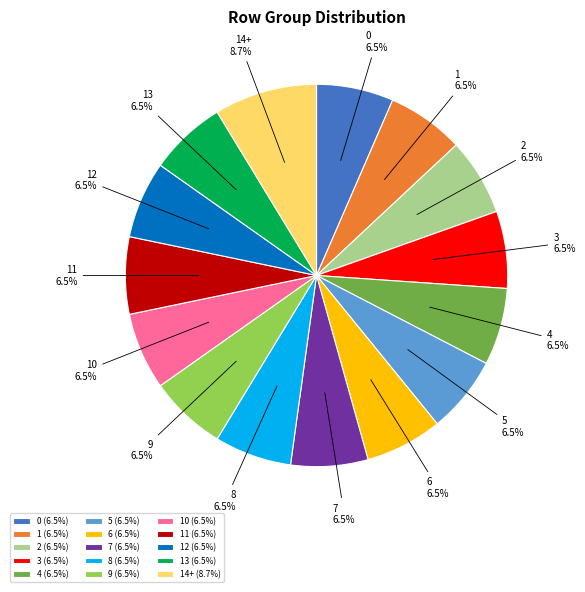

How many segments does this pie chart have?

15